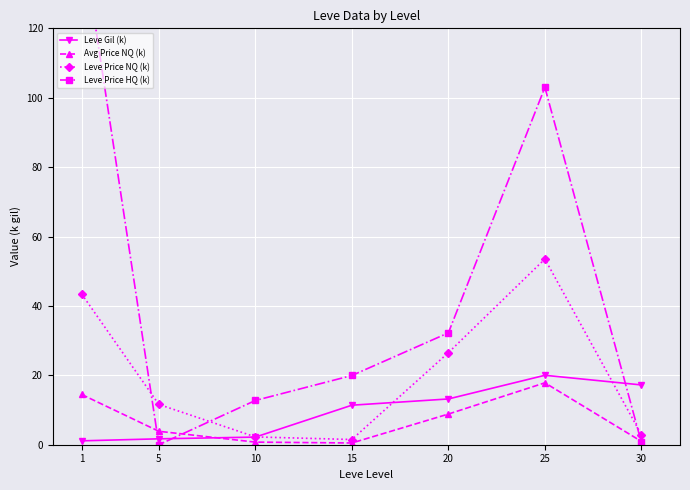

Which label corresponds to the largest value in the chart?

1